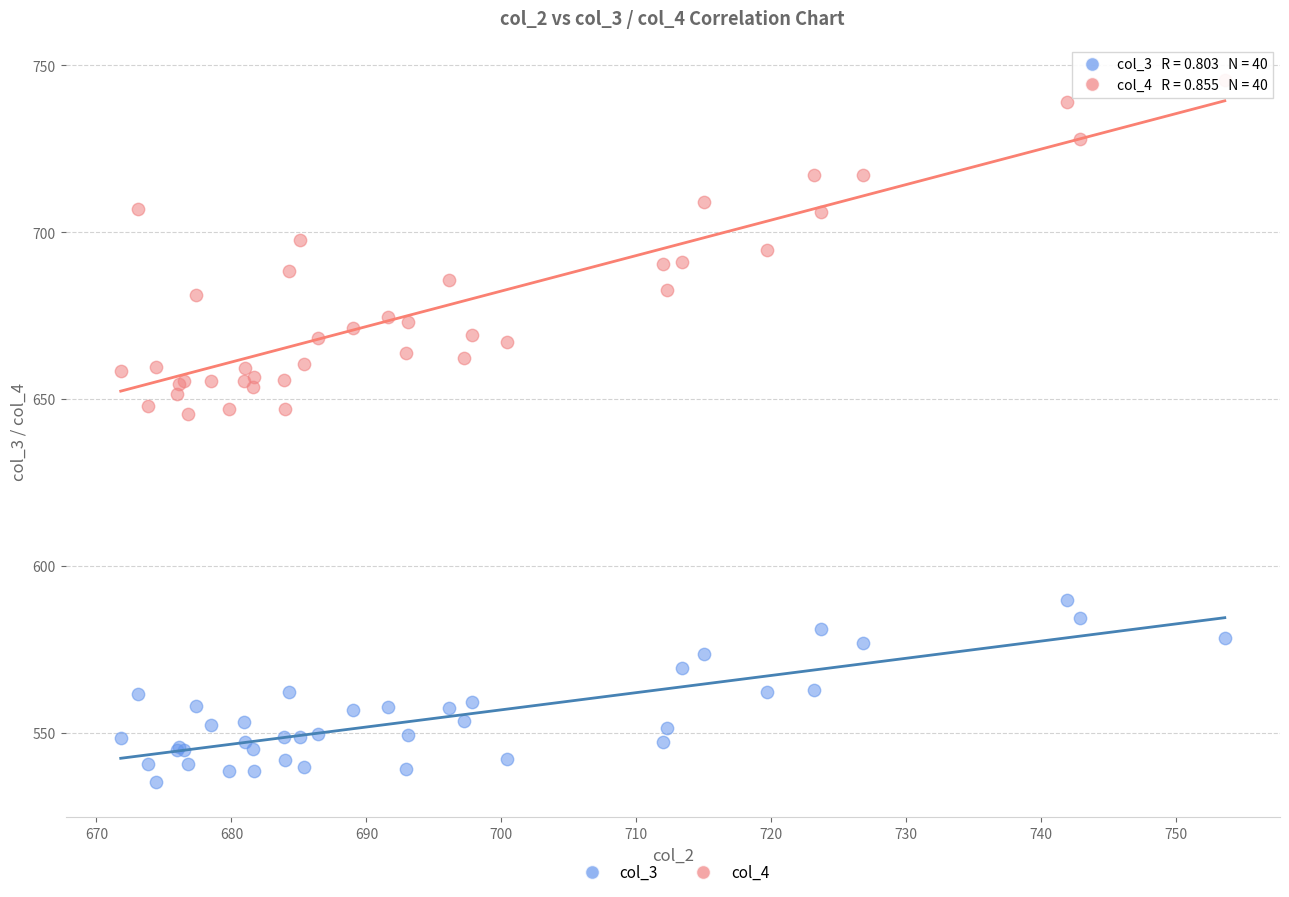

What are all the series names shown in the legend?

col_3, col_4